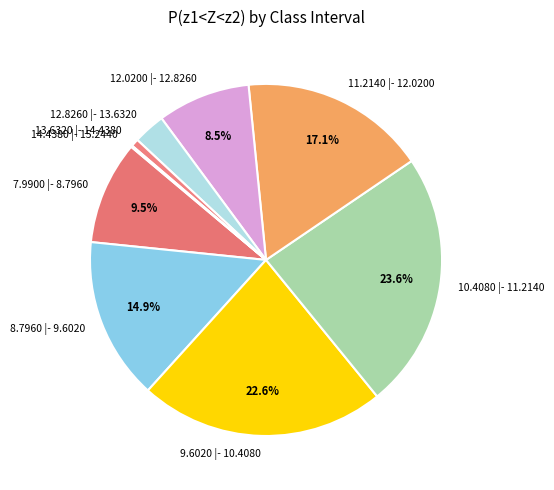

Is the sum of 7.9900 |- 8.7960 and 8.7960 |- 9.6020 greater than half?

No